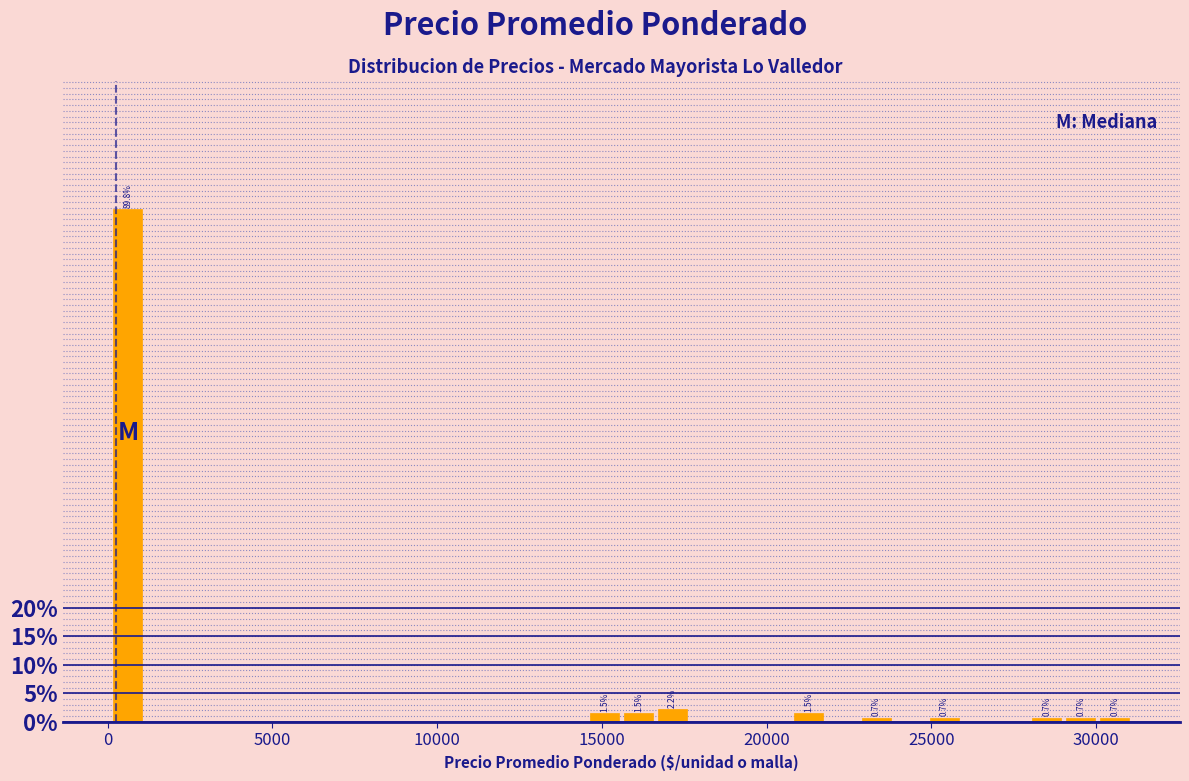

Read against the x-axis, roughly where is the centre of the tallest bar?

500